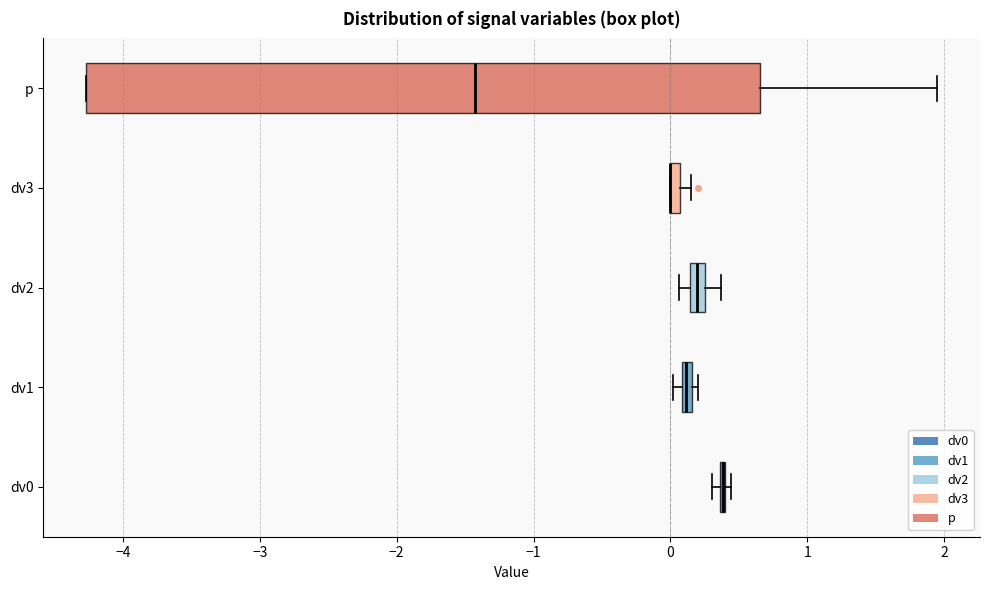

Which box is the widest, from its left edge to its right edge?

p